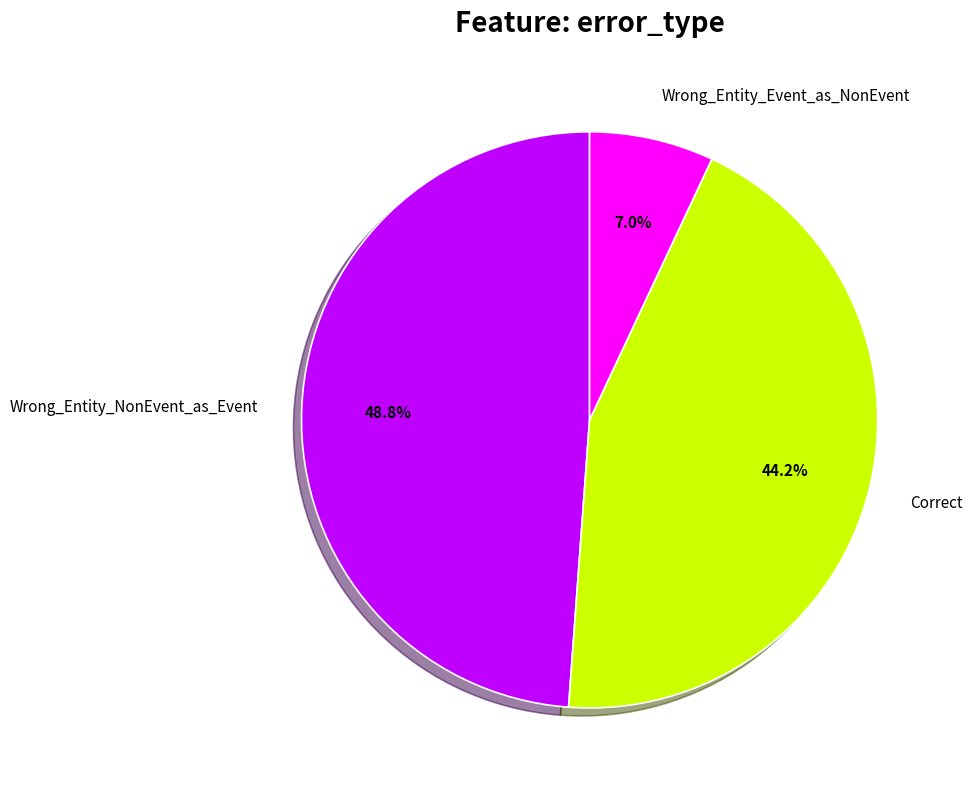

Approximately how many times larger is the value at Wrong_Entity_Event_as_NonEvent compared to Wrong_Entity_NonEvent_as_Event?

0.1